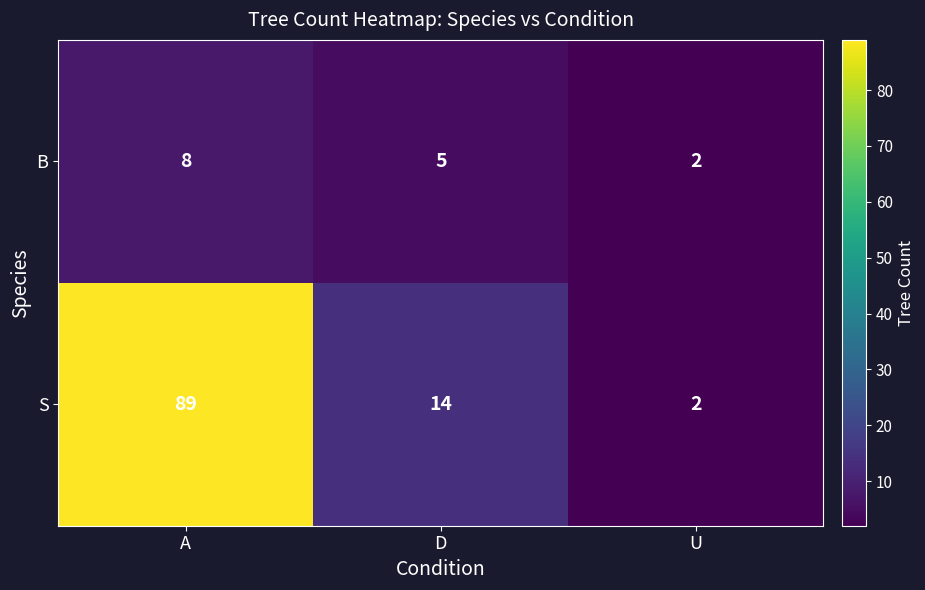

Is it true that B equals 7 at D?

False